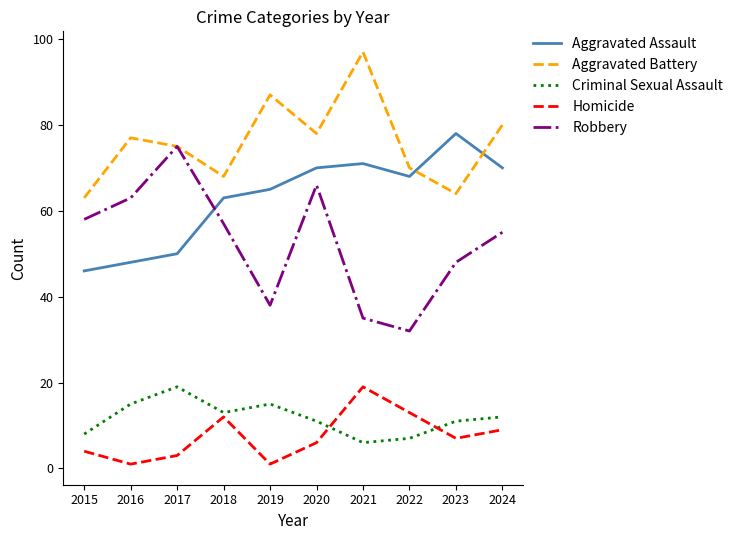

Is it true that Homicide equals 10 at 2020?

False